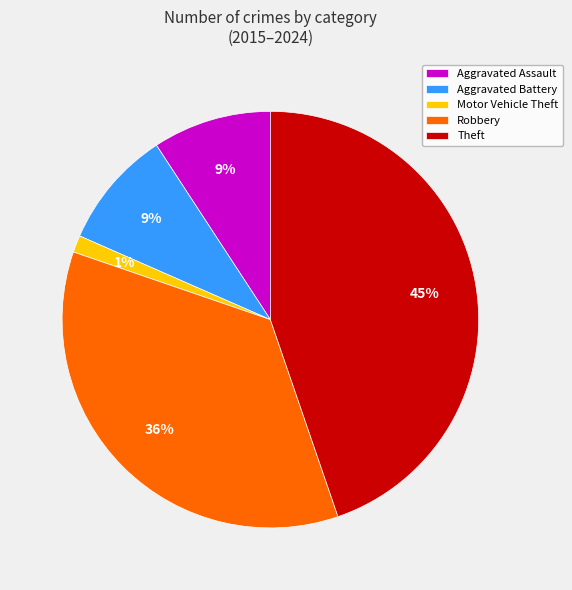

Between Aggravated Battery and Theft, which is larger?

Theft